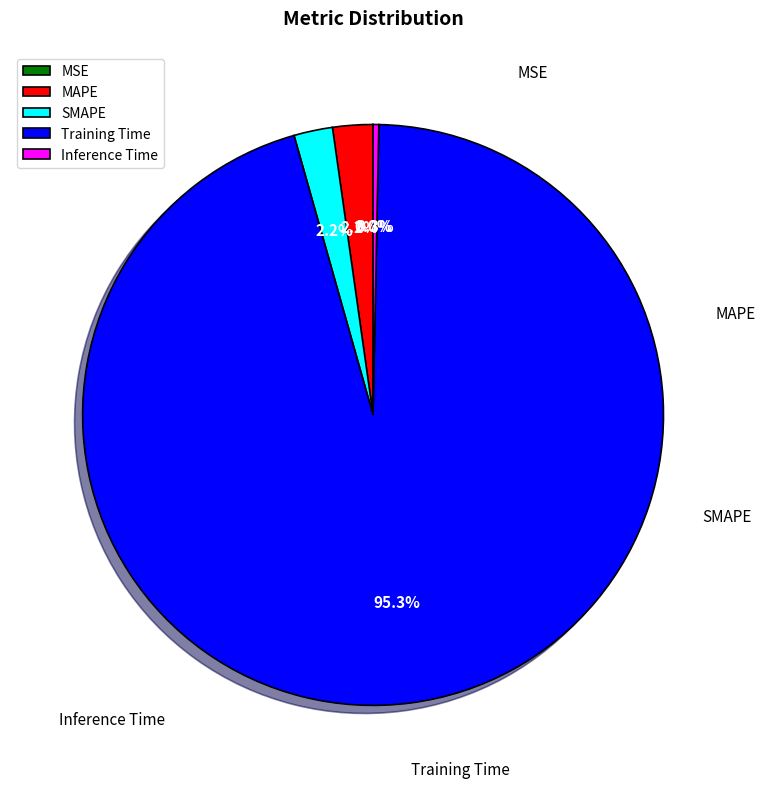

What is the largest slice in the pie chart?

Training Time